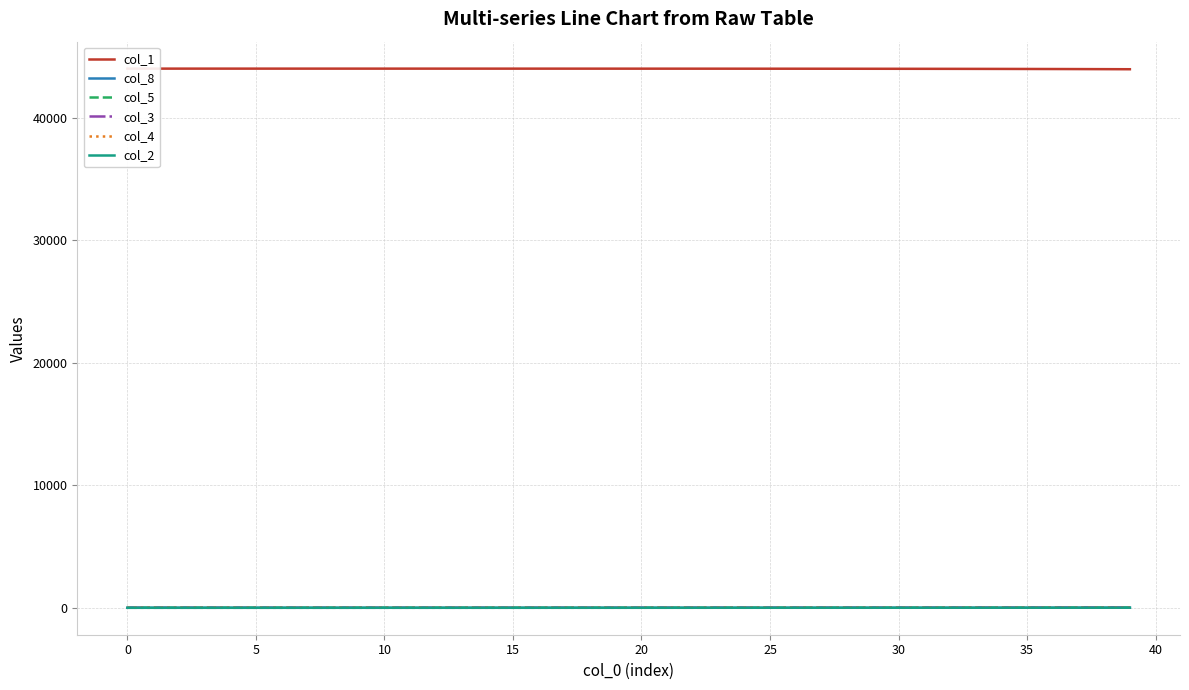

True or false: col_2 and col_4 cross at least once.

False